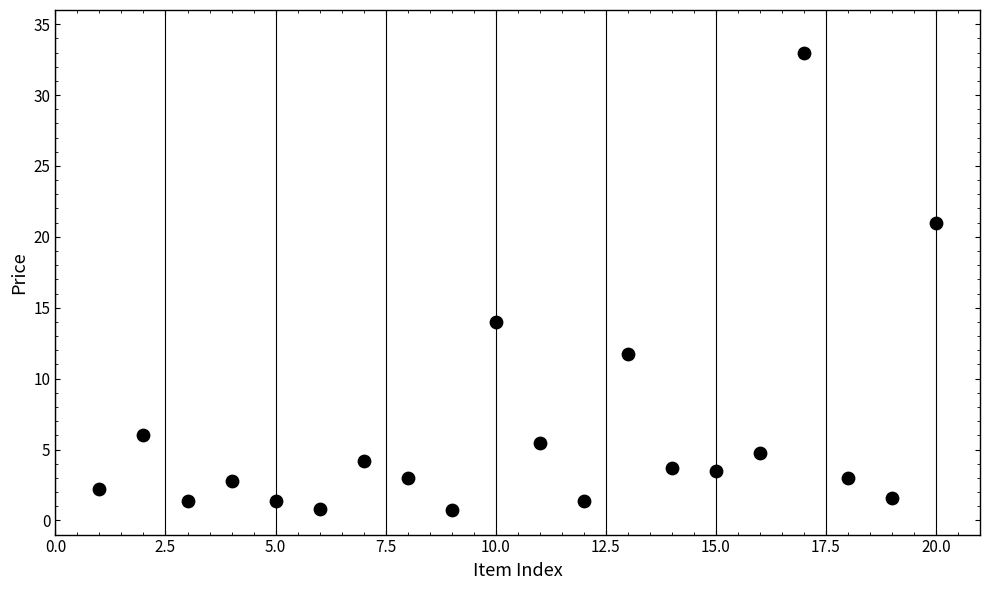

What Y value in the scatter plot is closest to 16?

14.0